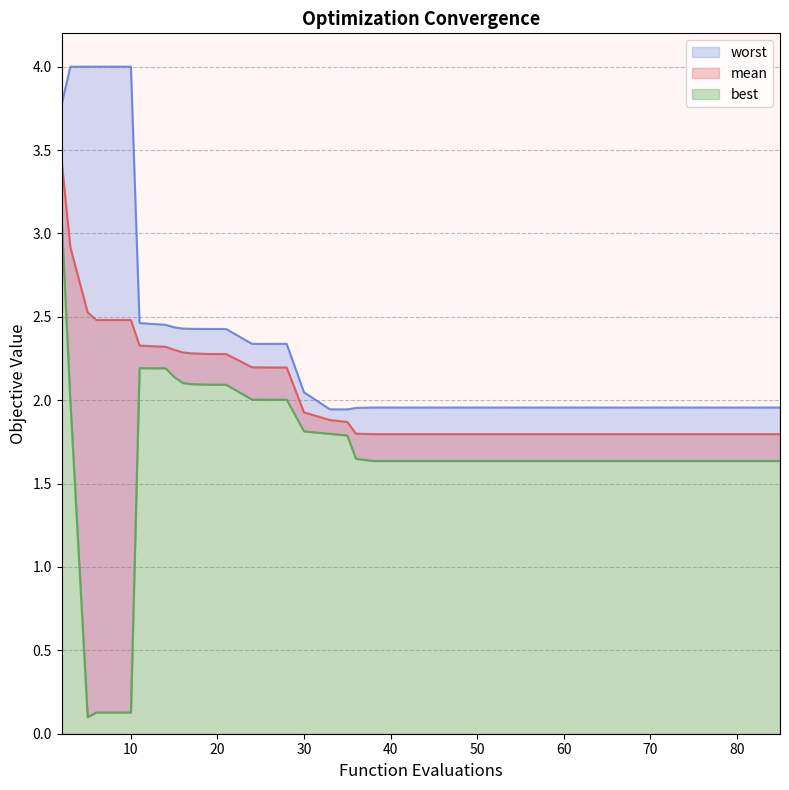

Which series changed the most between 30 and 36?

best